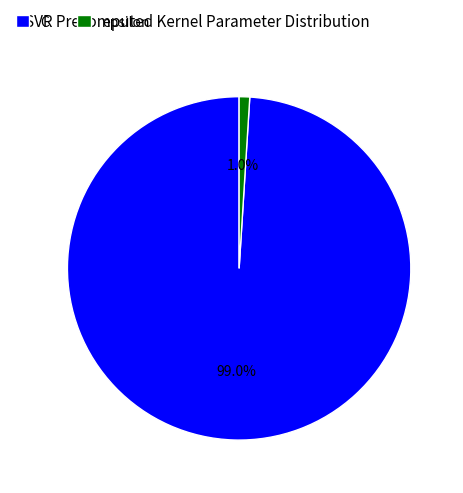

Combined, do epsilon and C account for over 50%?

Yes